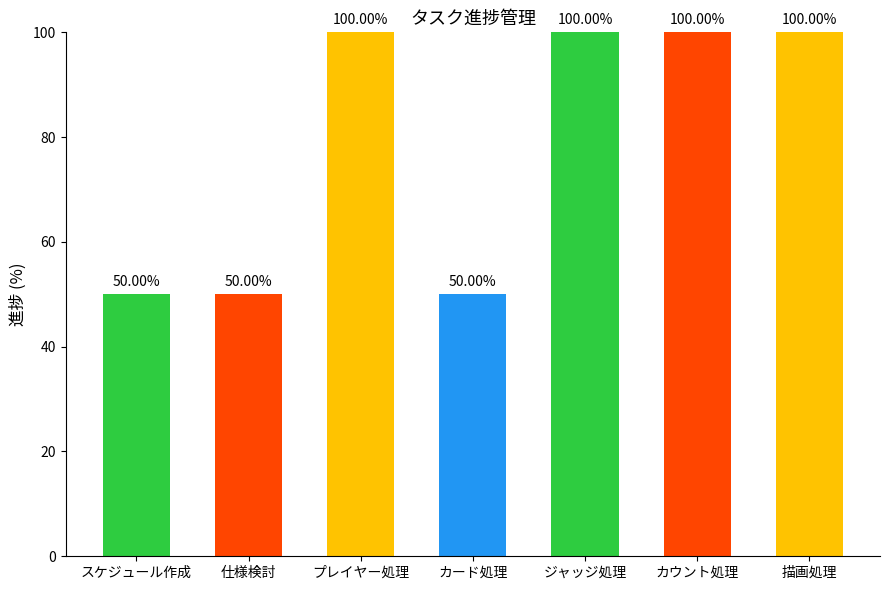

What is the difference between the values at スケジュール作成 and プレイヤー処理?

50